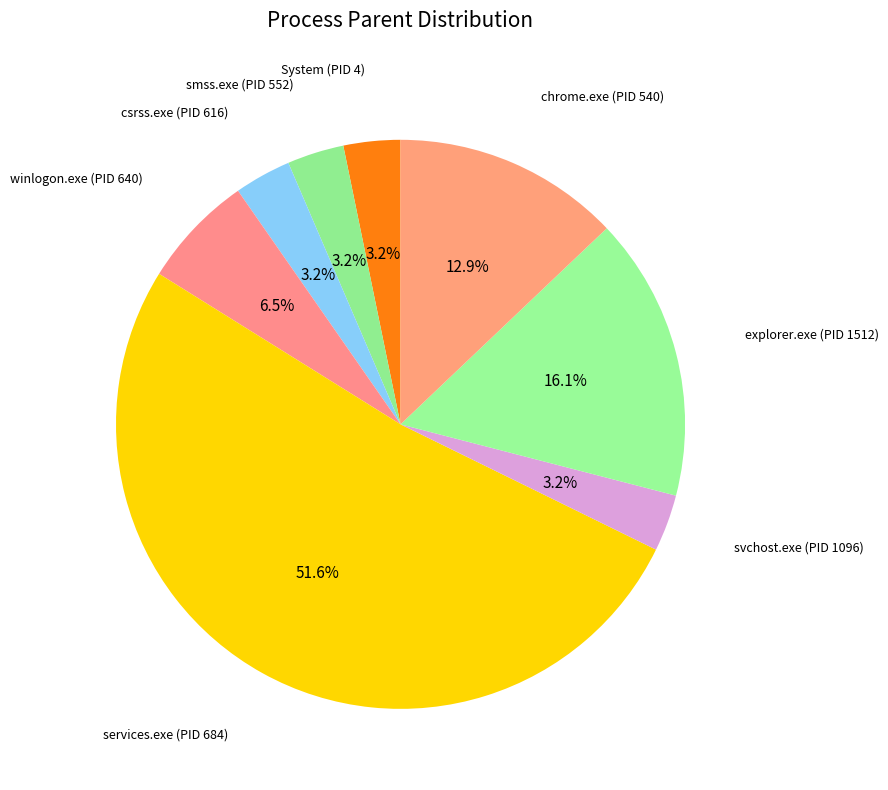

Which category has the biggest portion of the pie?

services.exe (PID 684)